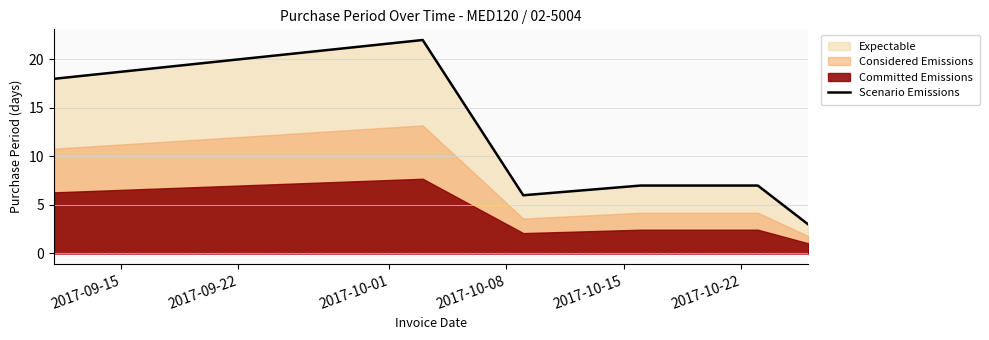

What is the difference between the second highest and second lowest values?

12